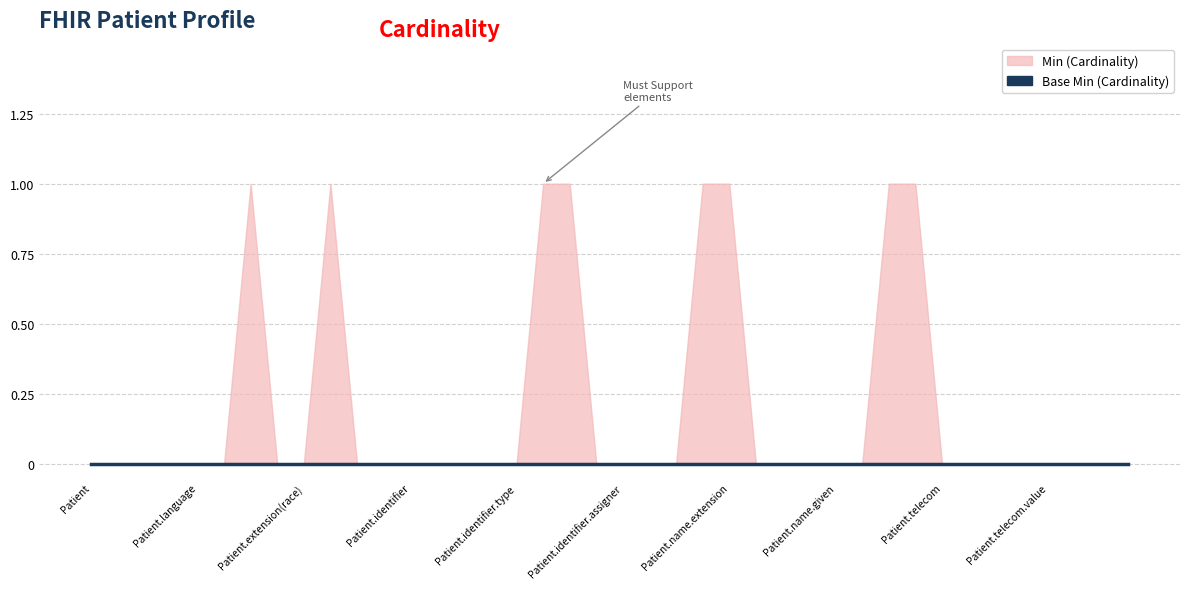

Rank the series at Patient.telecom from highest to lowest value.

Base Min, Min